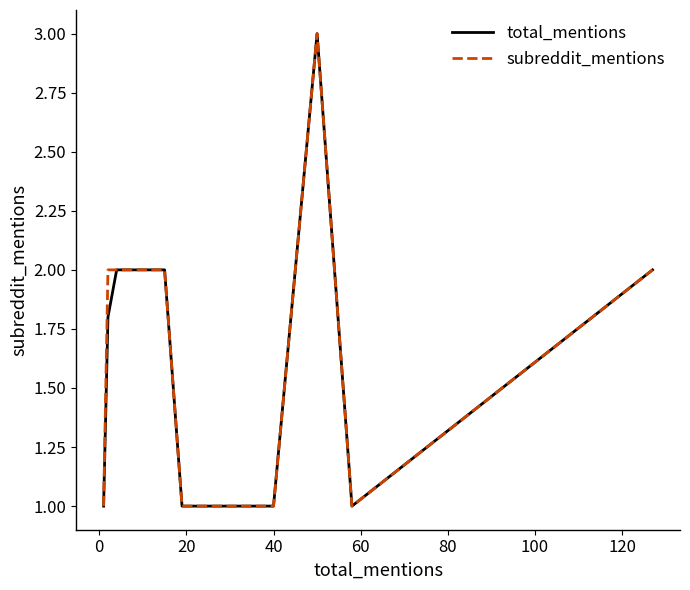

Does the chart have visible grid lines?

No